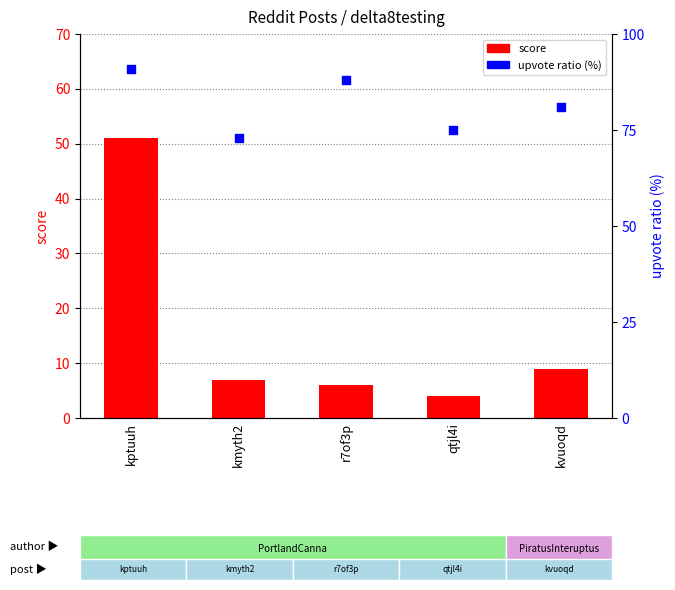

What are all the series names shown in the legend?

score, upvote_ratio (%)